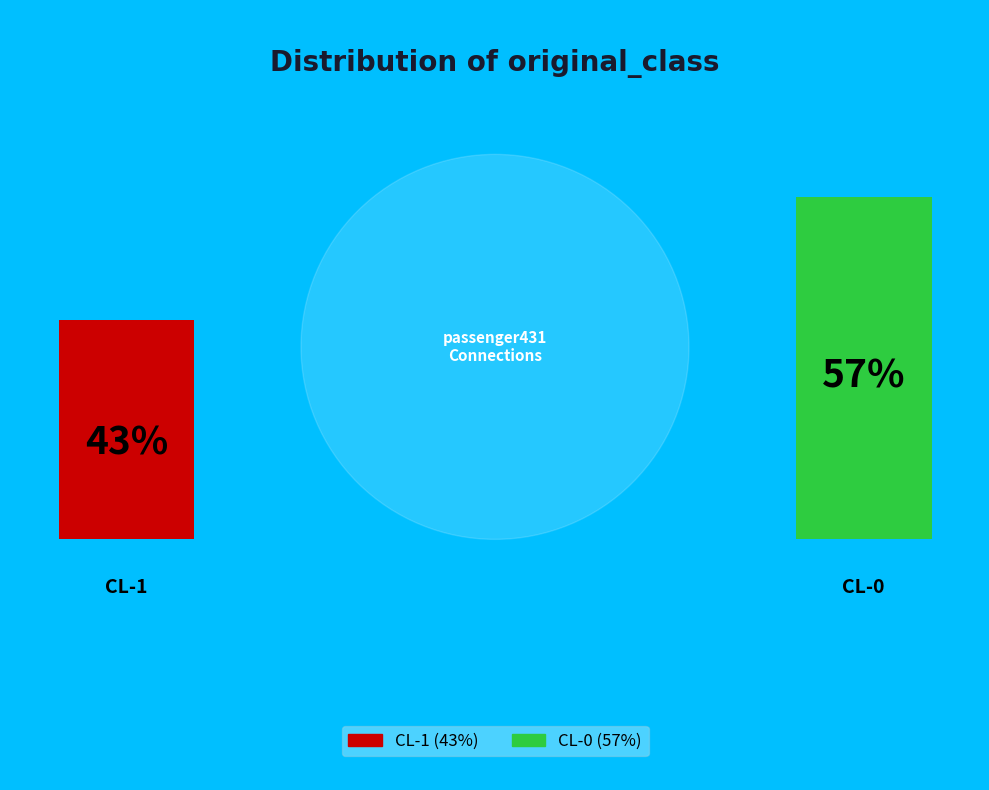

How many segments does this pie chart have?

2